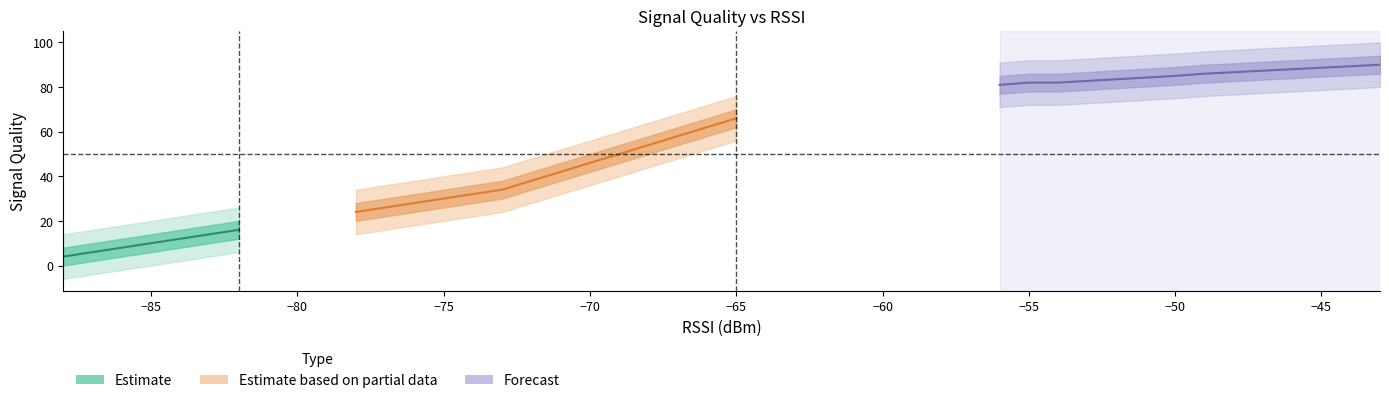

How many data points does each series have?

18